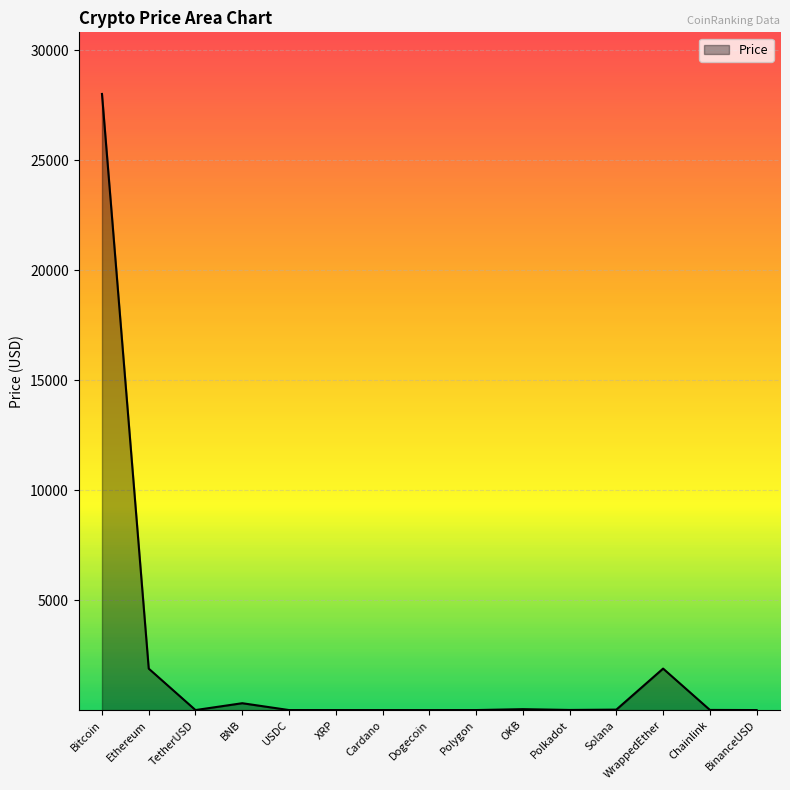

What is the difference between the maximum and minimum values?

28015.4